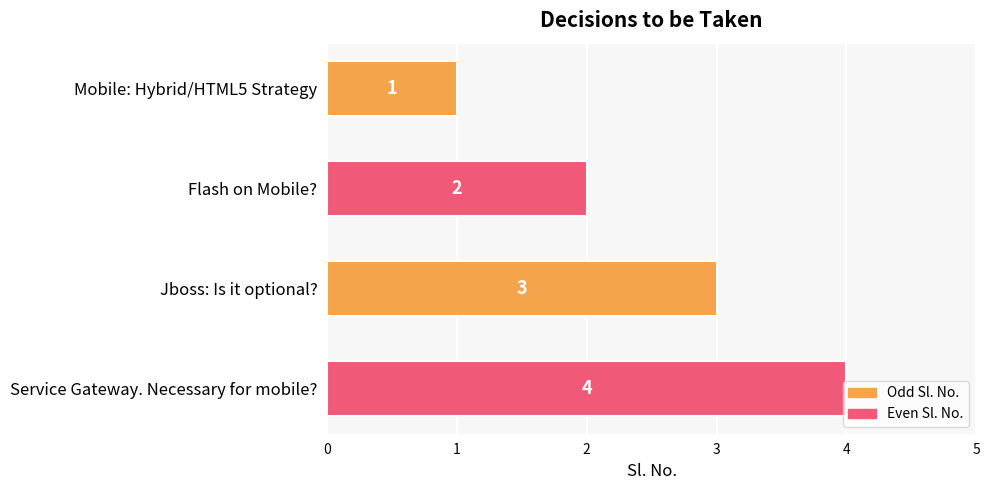

Rank the categories by value from highest to lowest.

Service Gateway. Necessary for mobile?, Jboss: Is it optional?, Flash on Mobile?, Mobile: Hybrid/HTML5 Strategy